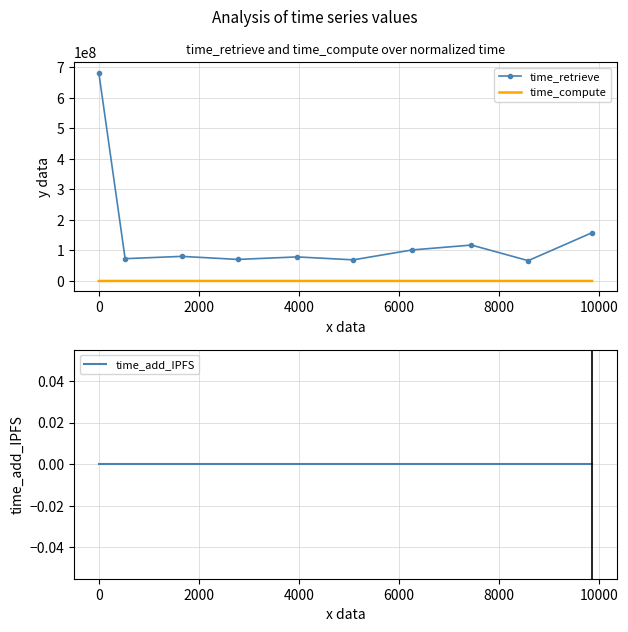

True or false: time_compute and time_retrieve intersect in this chart.

False